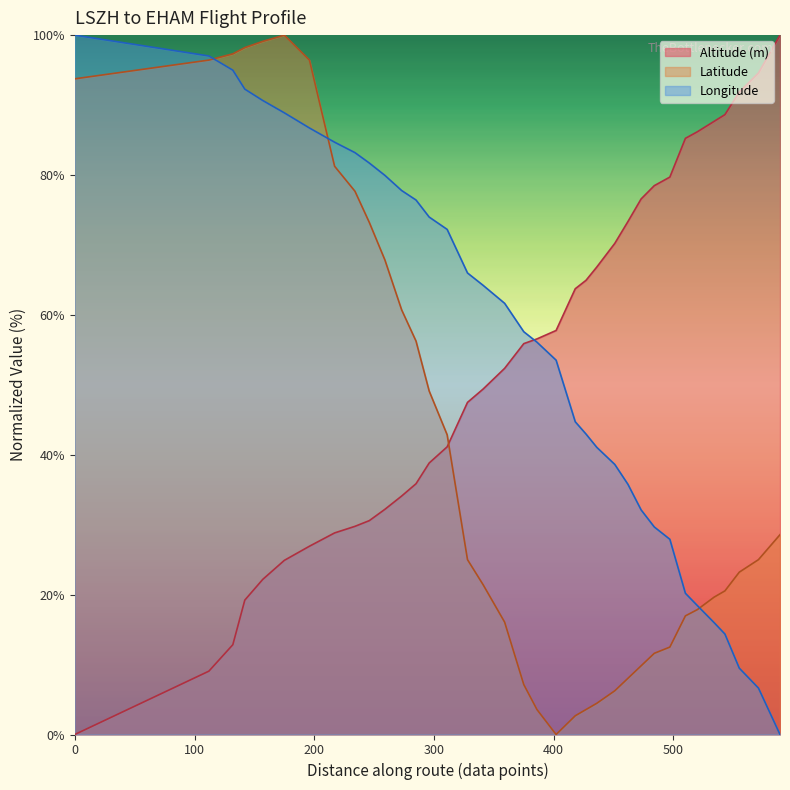

Between which two adjacent categories do Longitude and Altitude (m) first intersect?

375 and 386